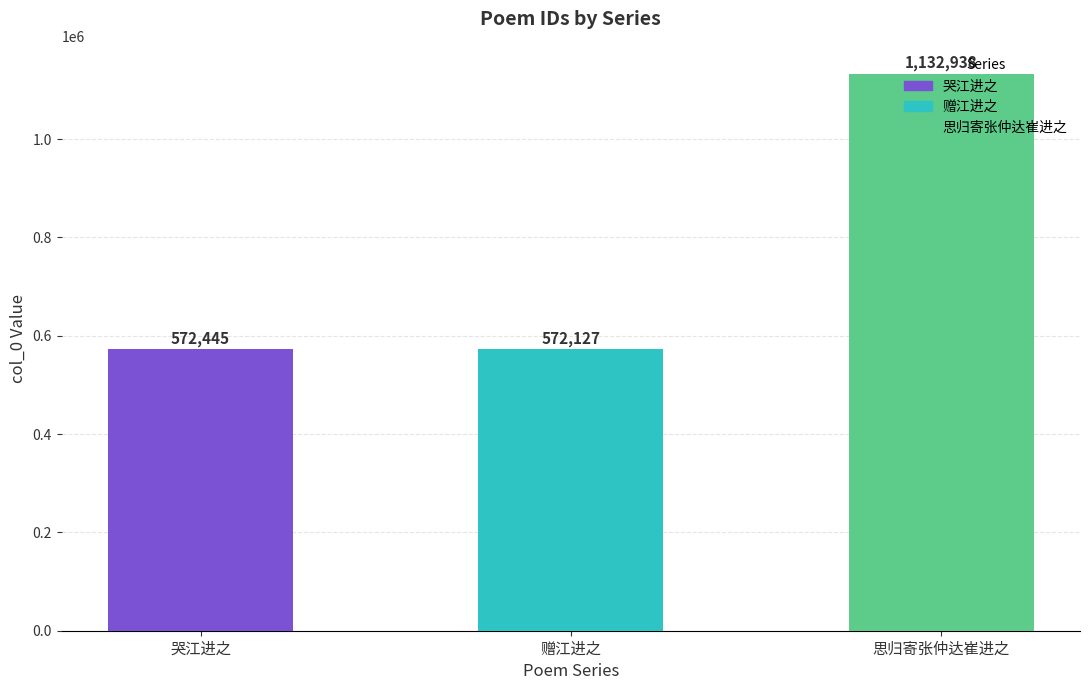

What is the label of the 2nd bar from the right?

赠江进之